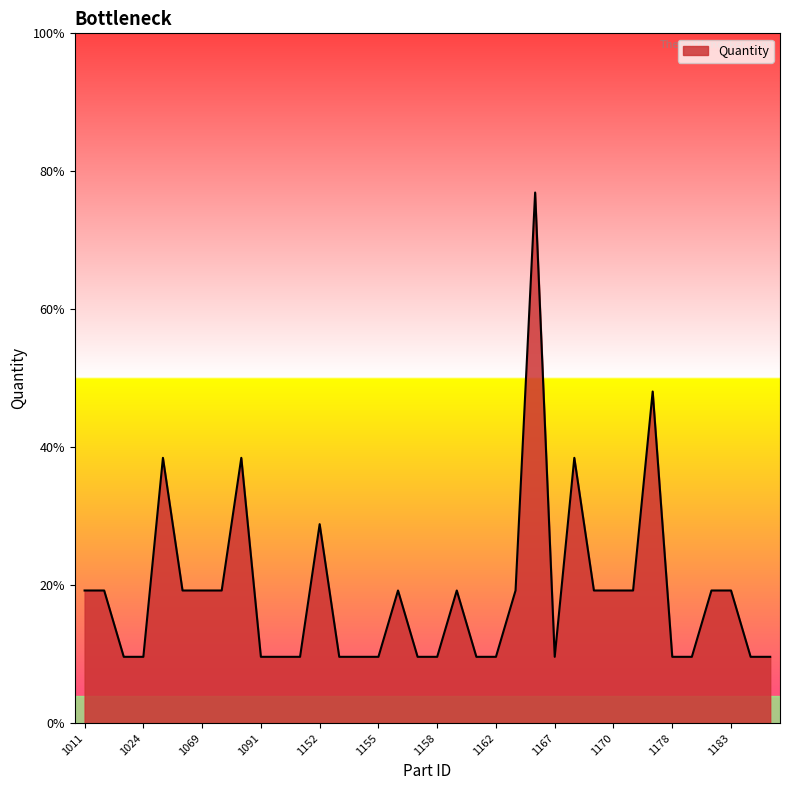

Where does the data first go above 2?

1056